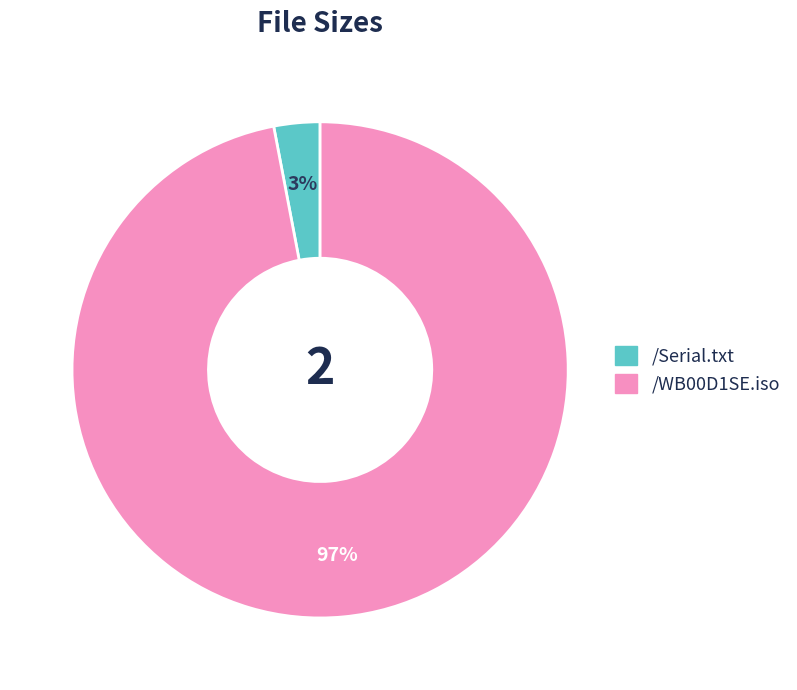

Count the number of slices in the pie.

2